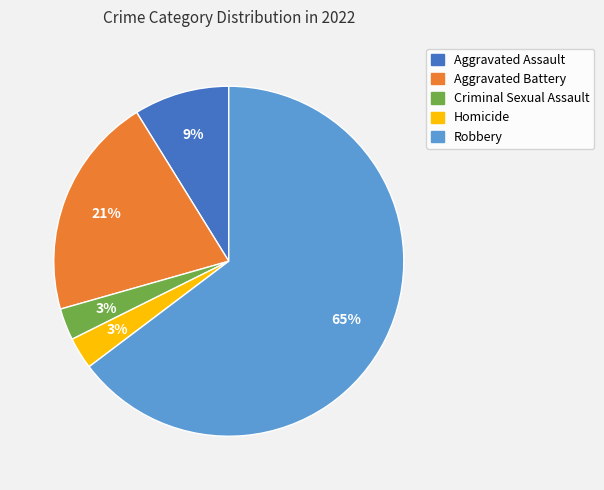

What is the ratio of the value at Criminal Sexual Assault to the value at Aggravated Assault?

0.3